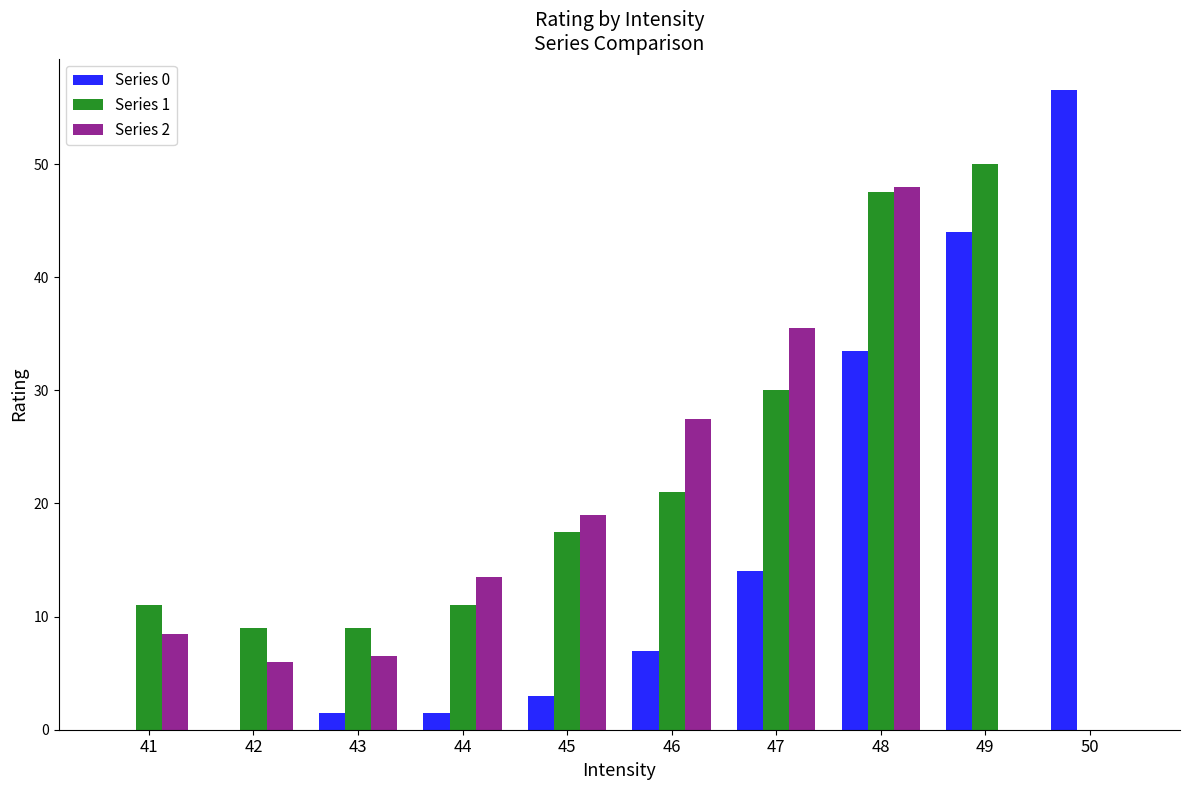

Reading right to left, transcribe all the data shown in this chart.

Series 0: 50=56.5	49=44.0	48=33.5	47=14.0	46=7.0	45=3.0	44=1.5	43=1.5	42=0.0	41=0.0
Series 1: 50=0.0	49=50.0	48=47.5	47=30.0	46=21.0	45=17.5	44=11.0	43=9.0	42=9.0	41=11.0
Series 2: 50=0.0	49=0.0	48=48.0	47=35.5	46=27.5	45=19.0	44=13.5	43=6.5	42=6.0	41=8.5